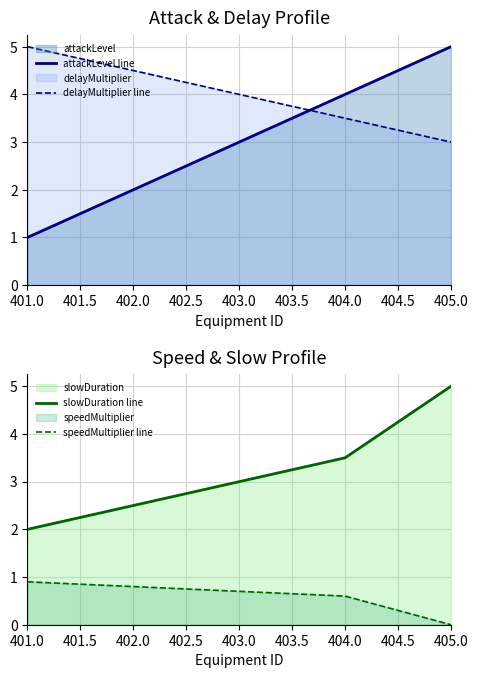

Is it true that slowDuration line equals 4.3 at 402.0?

False